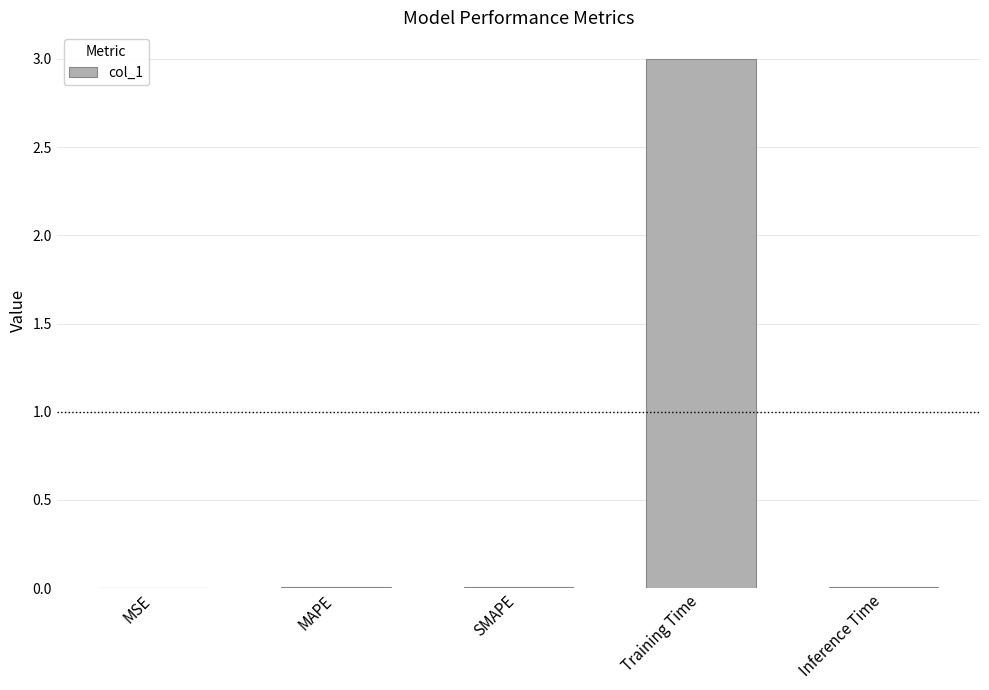

What is the greatest value displayed?

3.0